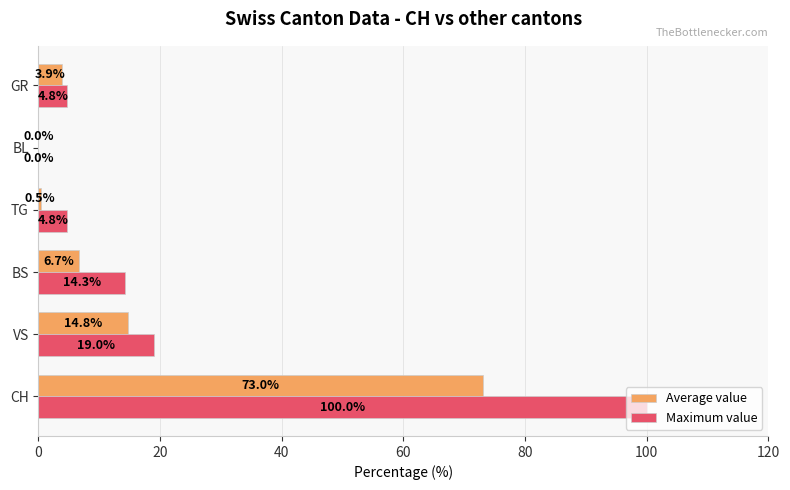

The value of Maximum value at BS is 9.9. True or false?

False